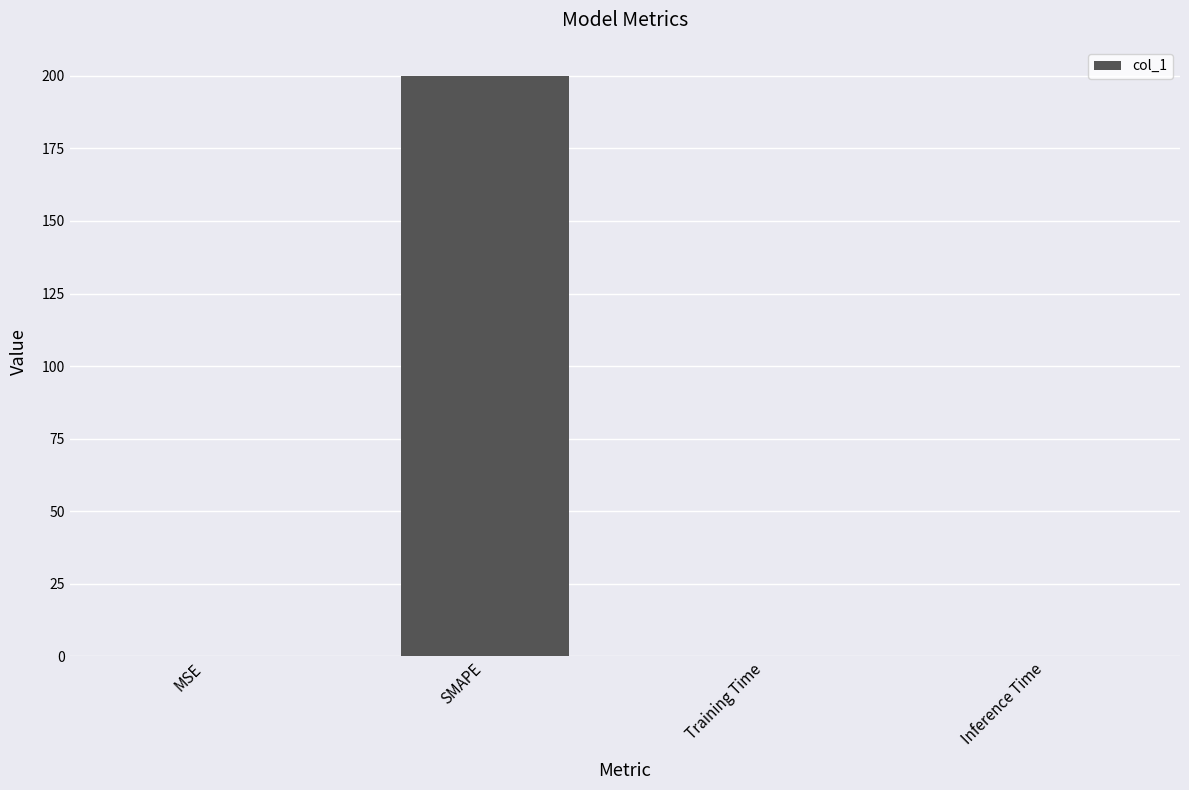

Between Inference Time and SMAPE, which is larger?

SMAPE